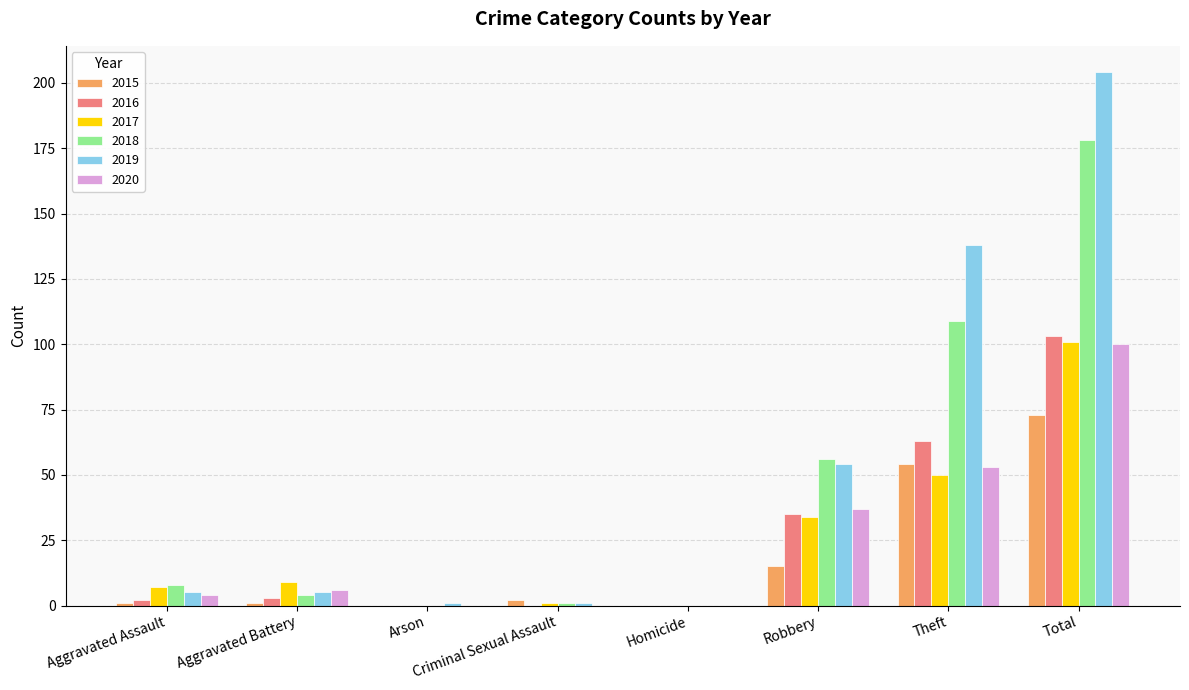

True or false: 2017 has a value of 34 at Robbery.

True